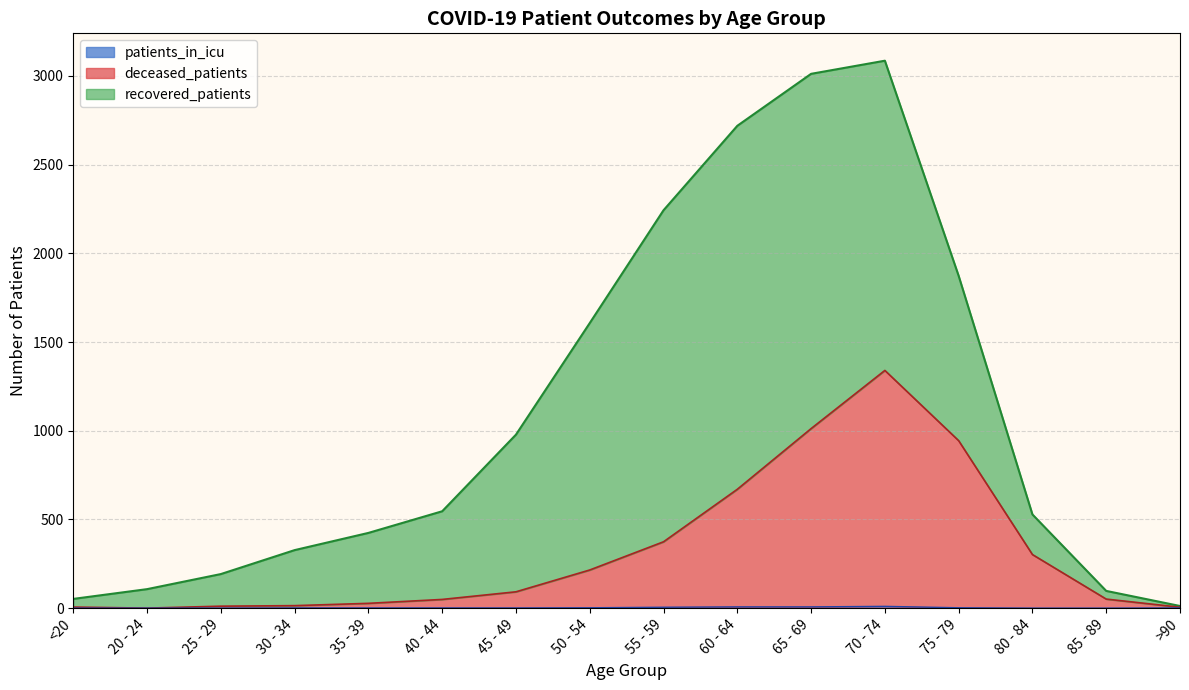

What is the label of the 13th point from the left?

75 - 79